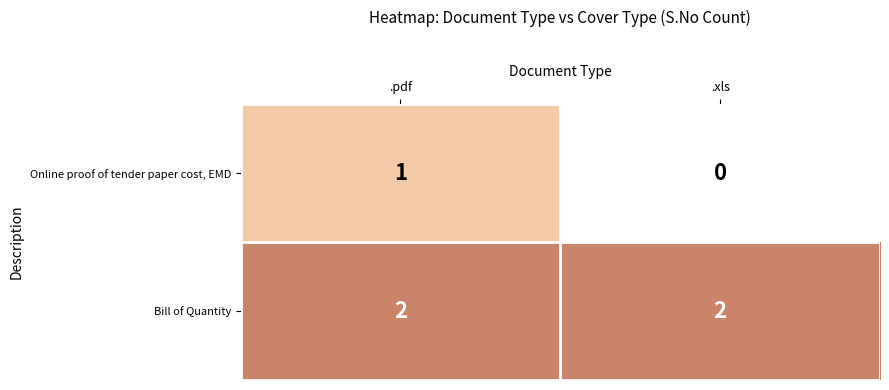

How many data points does each series have?

2